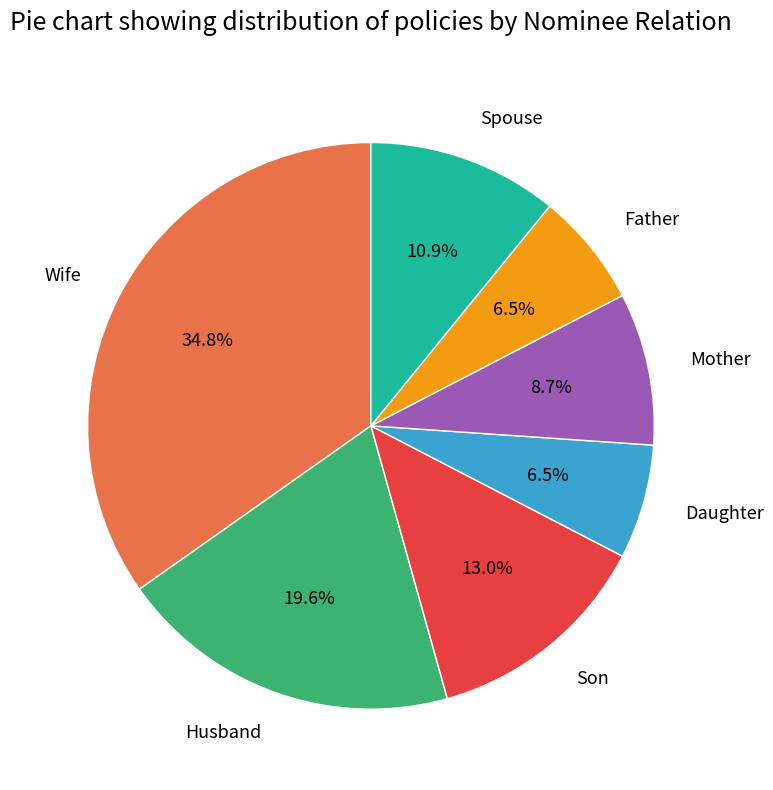

Does Wife represent more than half of the total?

No